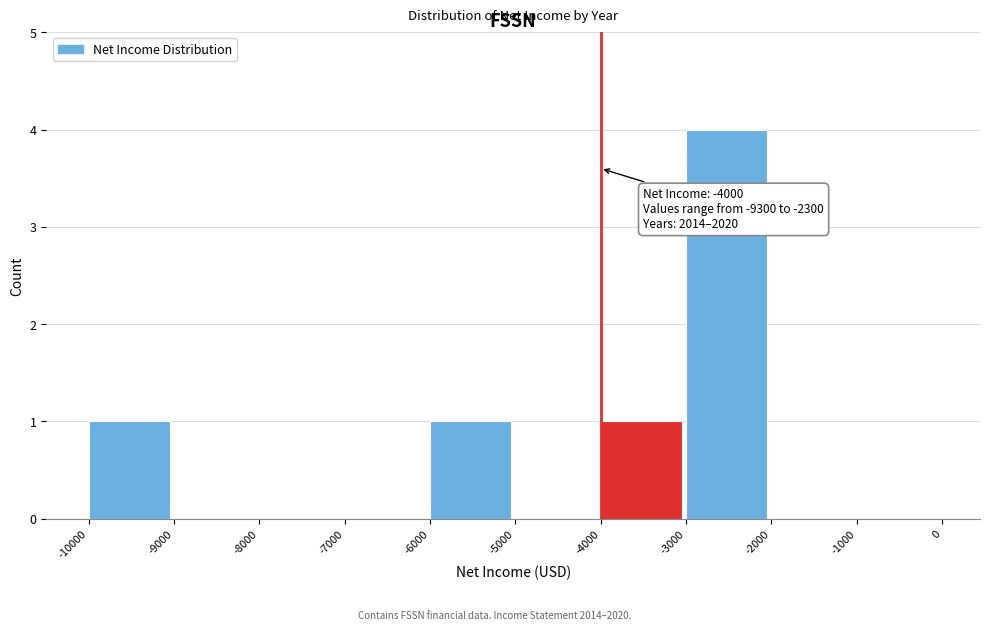

Over which range of the x-axis is the bar tallest?

-3000 to -2000